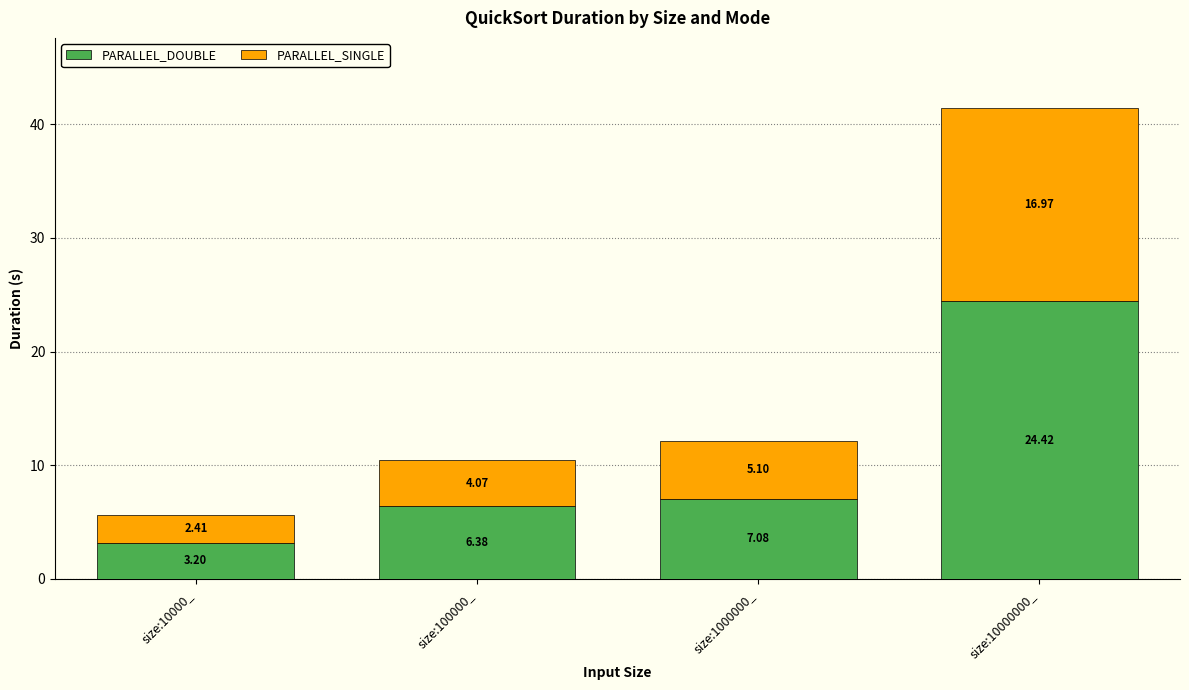

What is the difference between the maximum and minimum values in the PARALLEL_DOUBLE series?

21.2